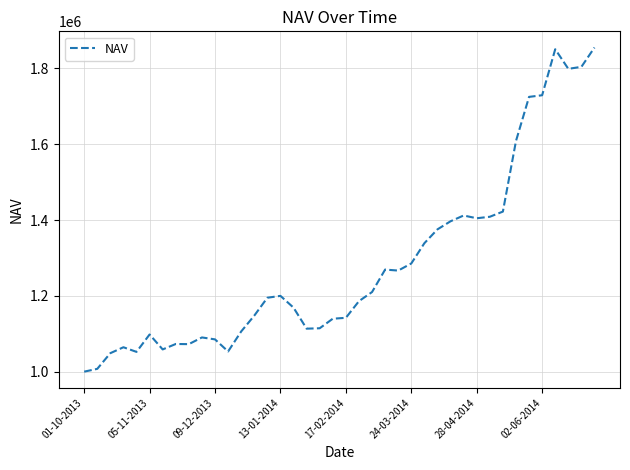

What is the difference between the maximum and minimum values?

855243.0